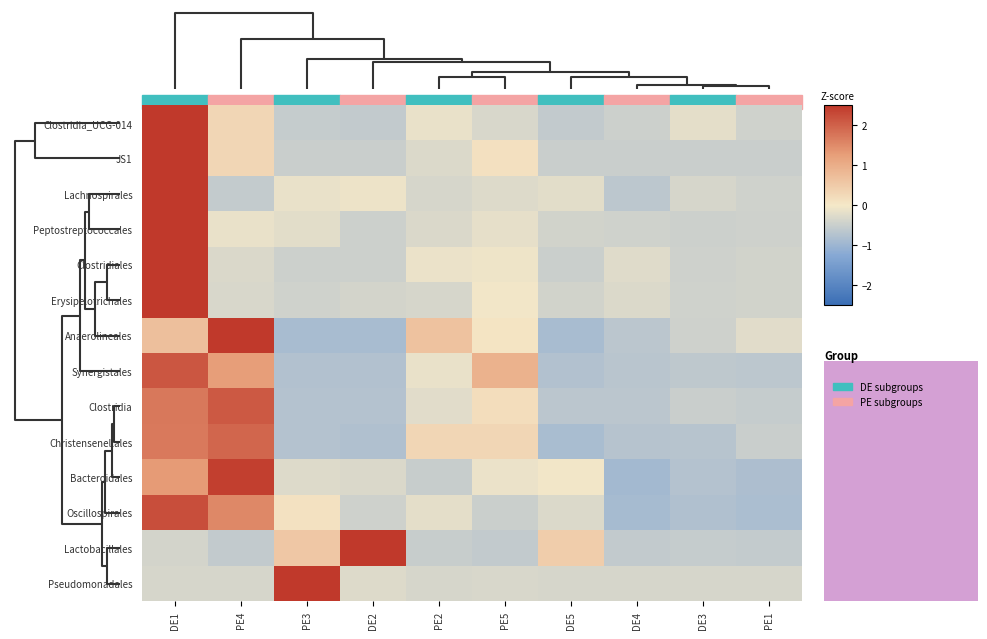

Rank the series by their maximum value, from highest to lowest.

Pseudomonadales, Erysipelotrichales, Peptostreptococcales, Clostridiales, Lachnospirales, Clostridia_UCG-014, JS1, Lactobacillales, Anaerolineales, Bacteroidales, Oscillospirales, Synergistales, Clostridia, Christensenellales